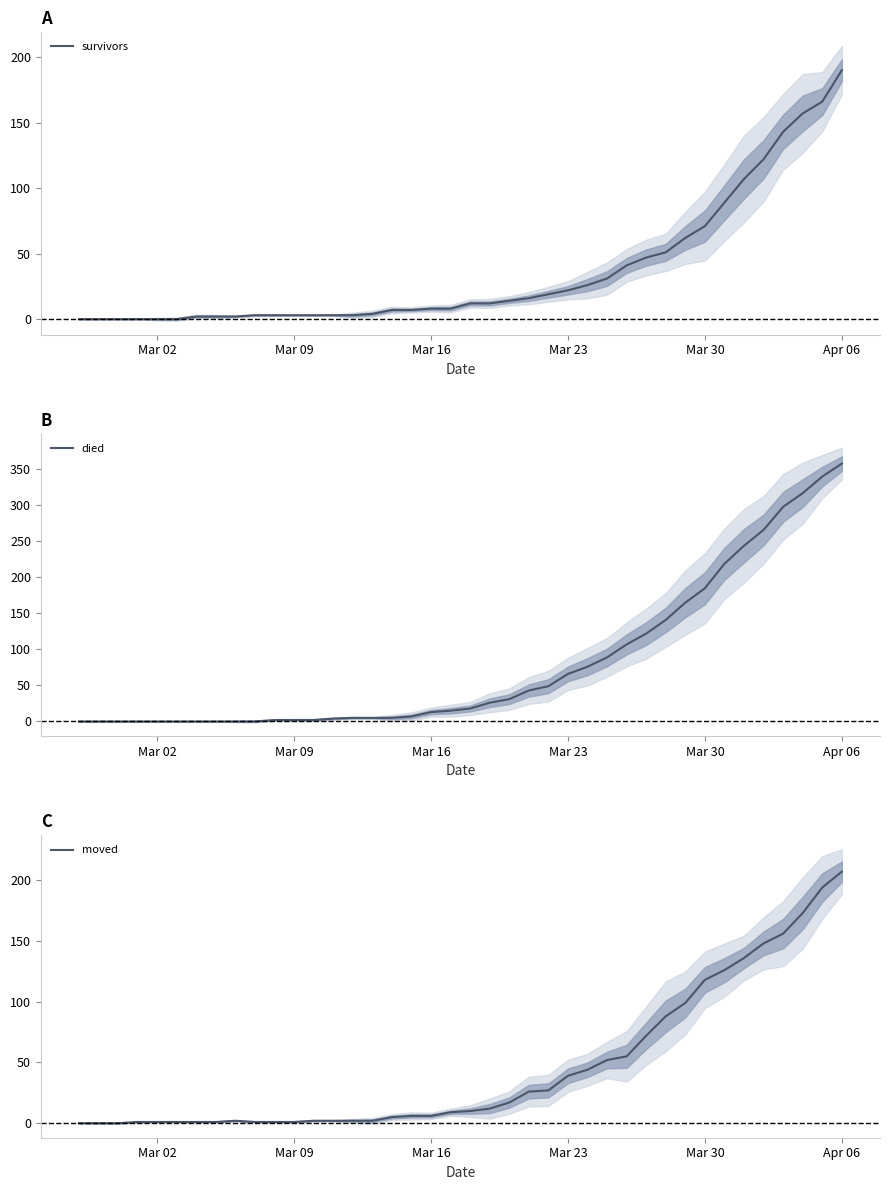

What is the maximum value shown in the chart?

358